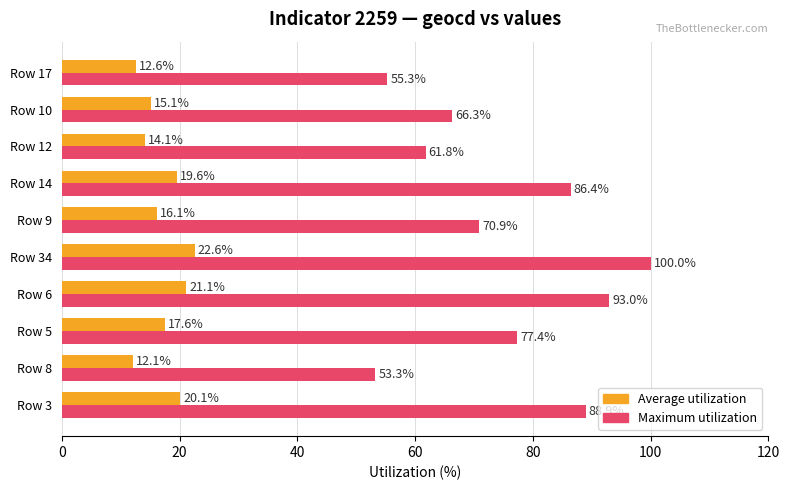

Which series changed the most between Row 3 and Row 34?

Maximum utilization